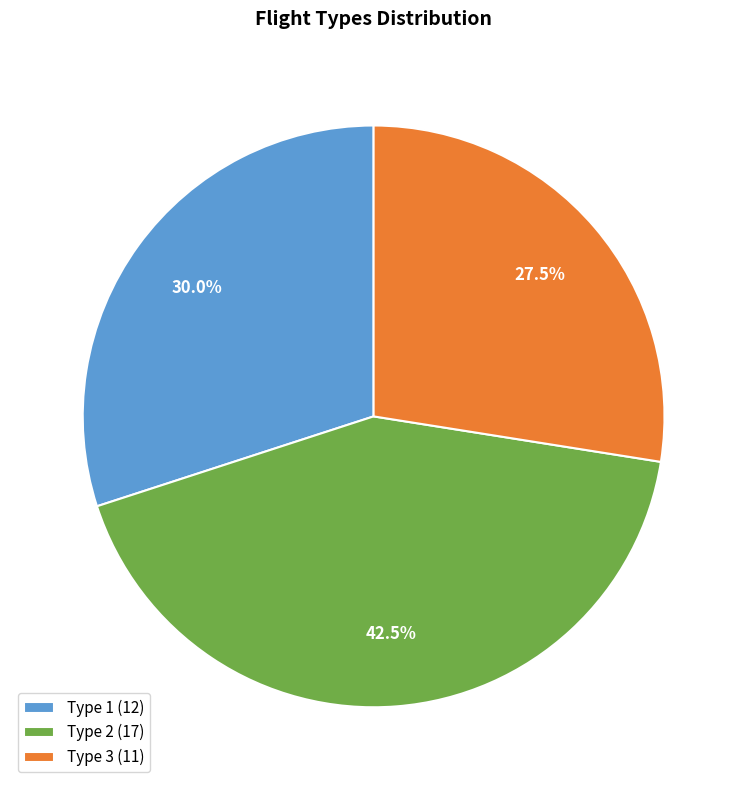

Do Type 1 and Type 2 together represent more than half of the pie?

Yes